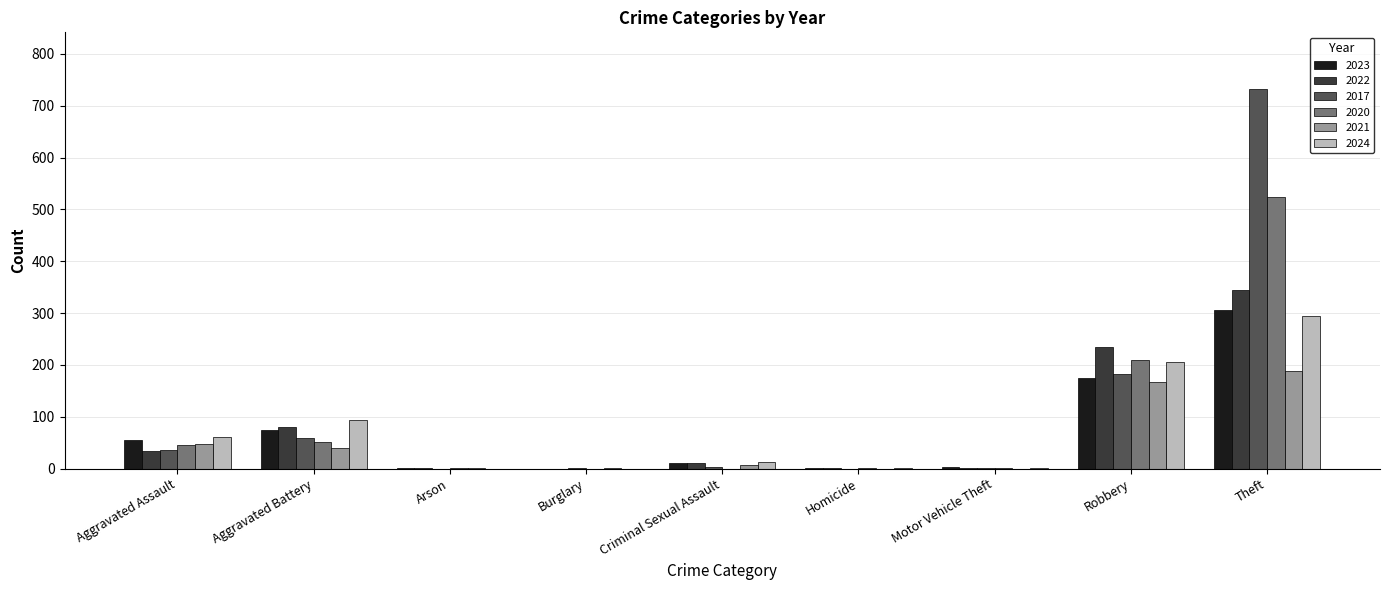

At which label does 2021 first exceed 8?

Aggravated Assault